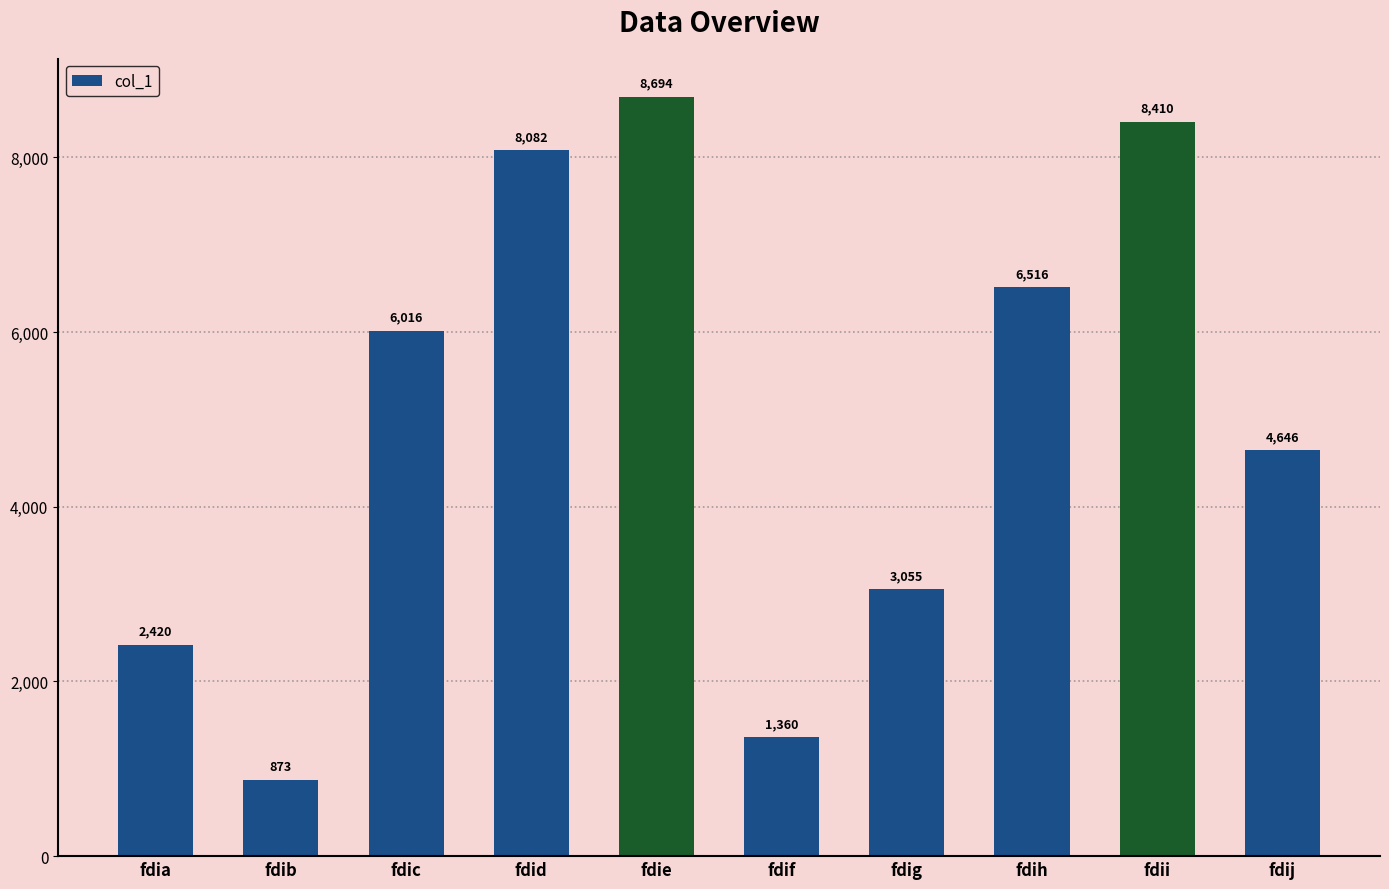

Which label corresponds to the largest value in the chart?

fdie